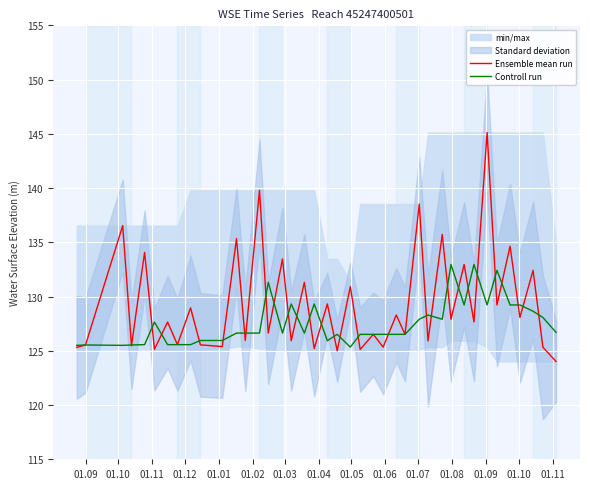

The Controll run series shows 29.4 at 35. True or false?

False